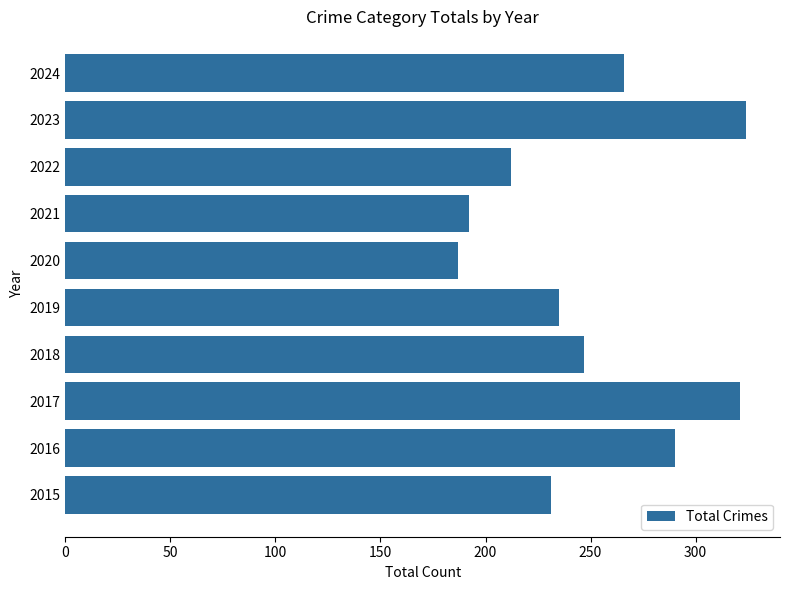

How many bars are there in total?

10